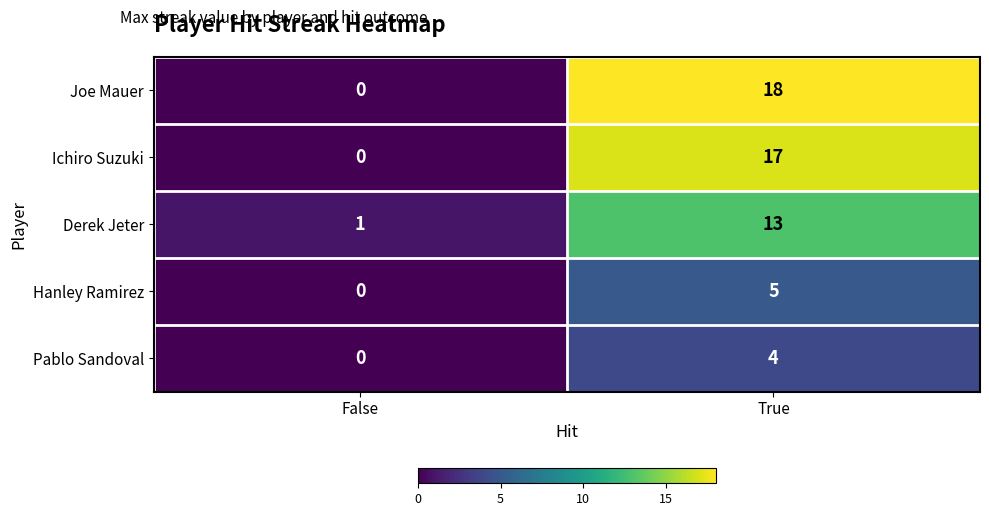

Is the value of Pablo Sandoval at True greater than the value of Joe Mauer at True?

No